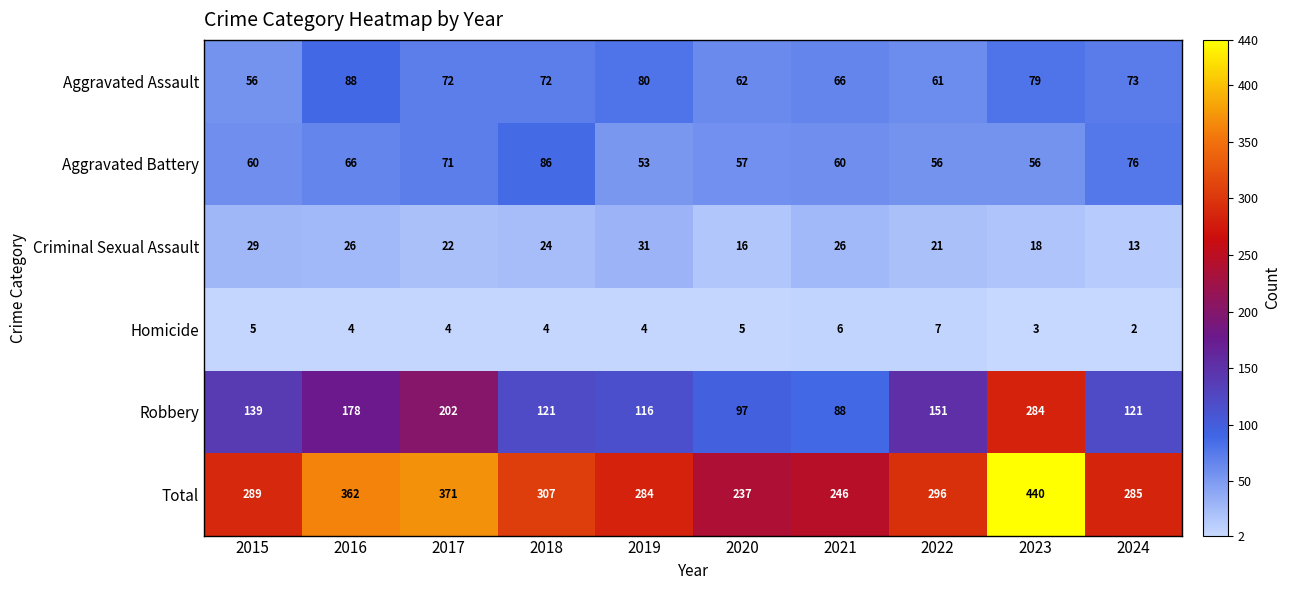

Which series has the largest range (max minus min)?

Total